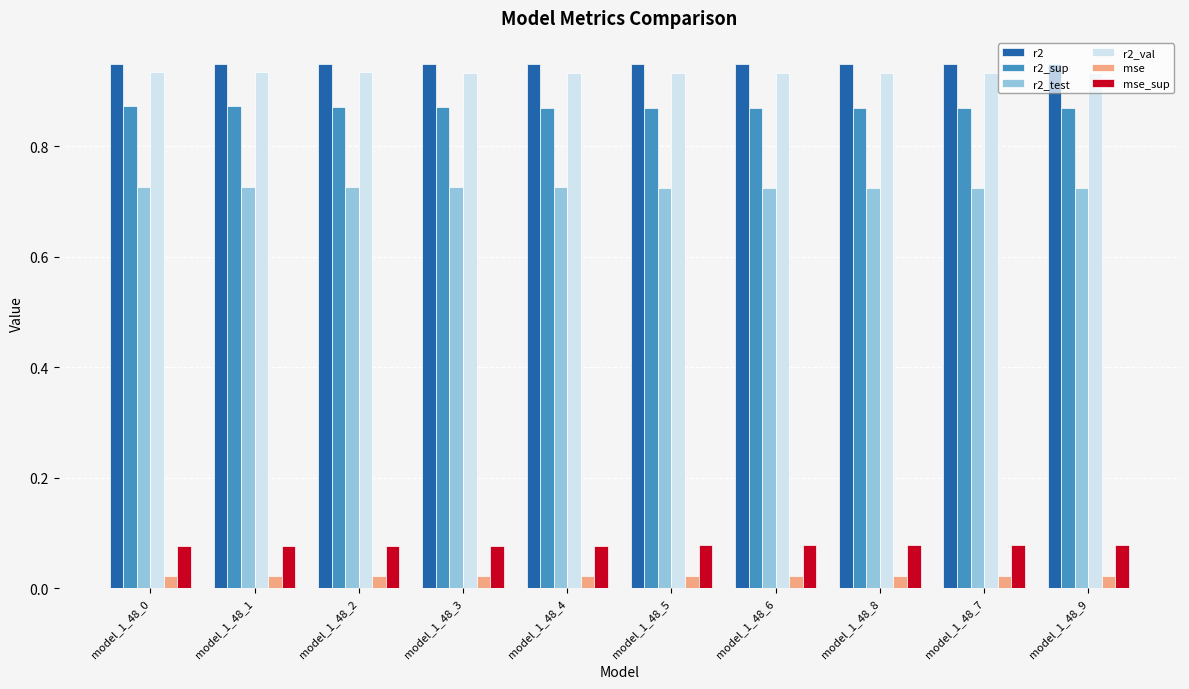

What is the label of the 7th bar from the right?

model_1_48_3